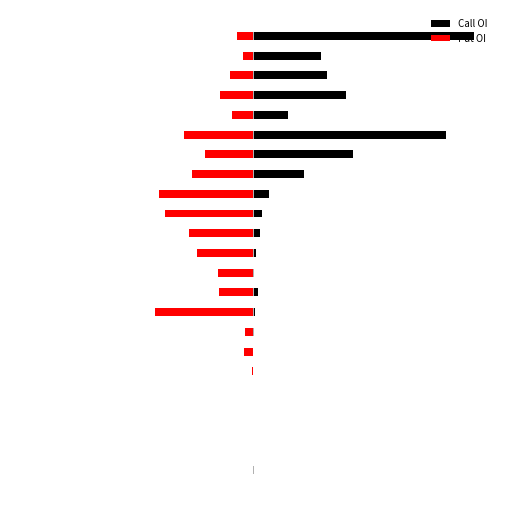

Rank the series by their maximum value, from lowest to highest.

Put OI, Call OI